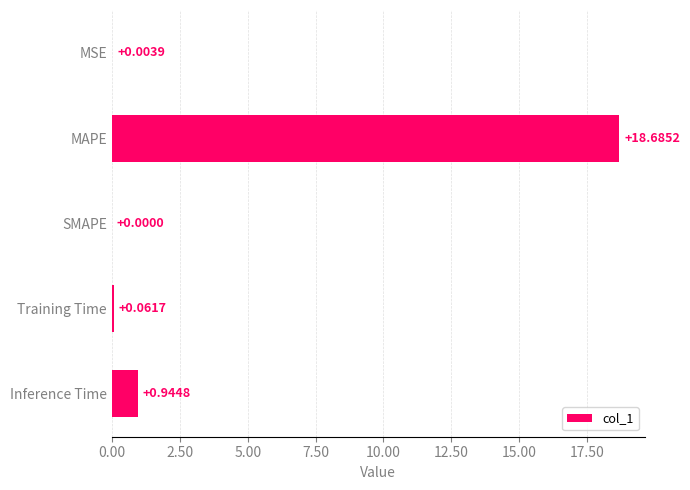

Which category has the highest value across all series?

MAPE